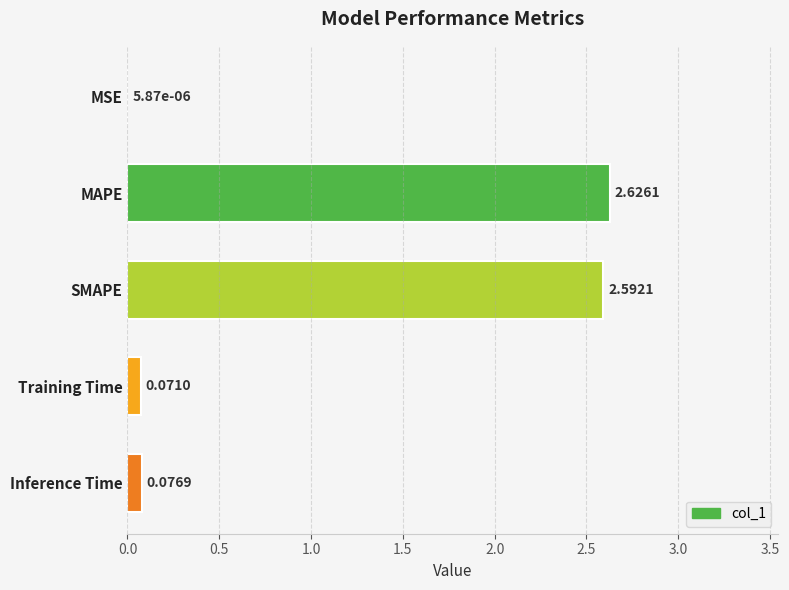

Where is the data nearest to the value 1?

Inference Time